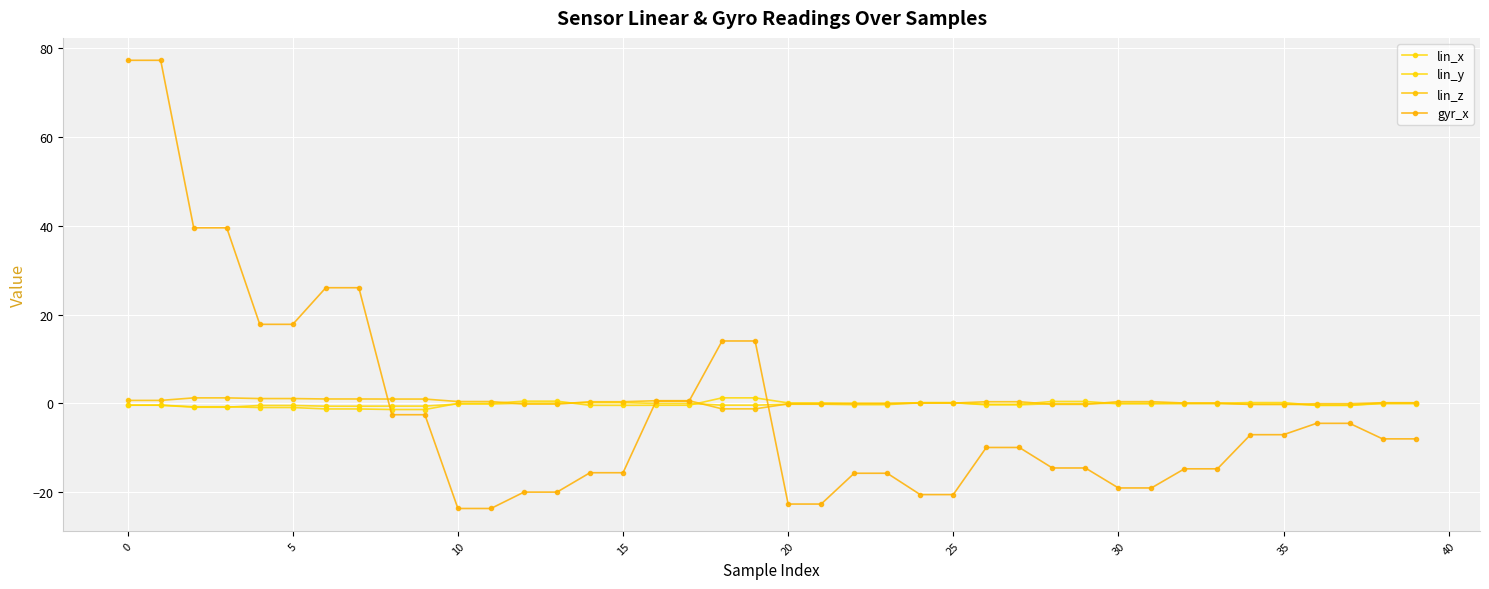

Does the chart have visible grid lines?

Yes